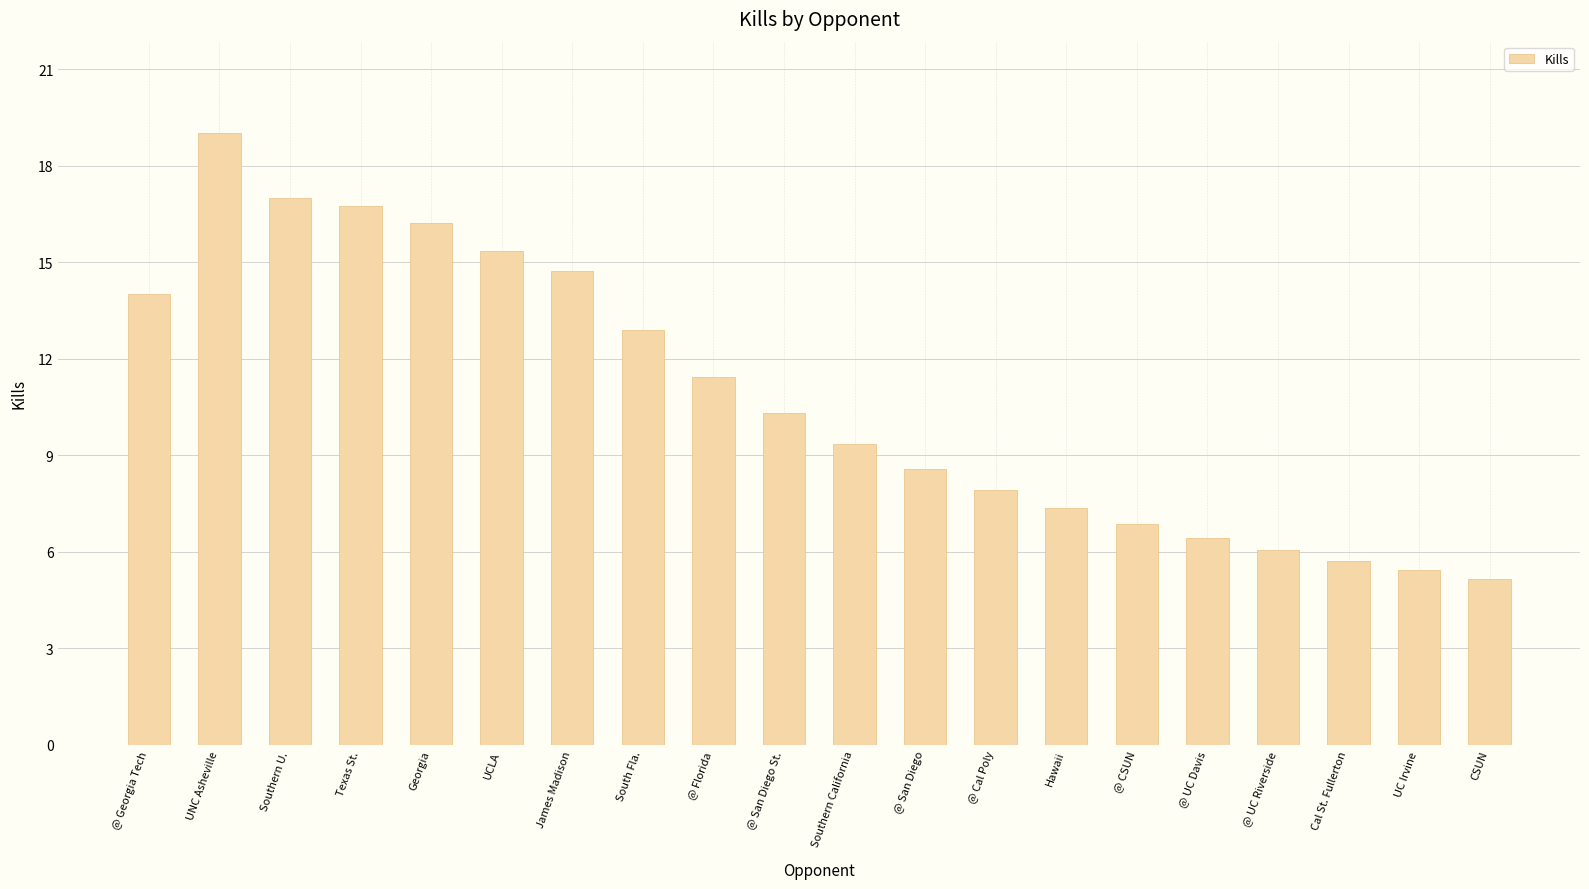

List the labels in order of value, smallest first.

CSUN, UC Irvine, Cal St. Fullerton, @ UC Riverside, @ UC Davis, @ CSUN, Hawaii, @ Cal Poly, @ San Diego, Southern California, @ San Diego St., @ Florida, South Fla., @ Georgia Tech, James Madison, UCLA, Georgia, Texas St., Southern U., UNC Asheville